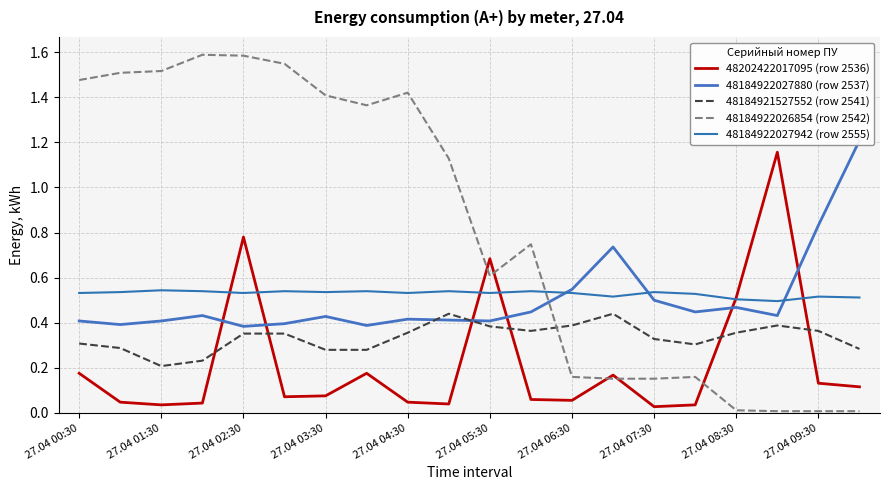

How many intersections are there between 48184922027942 (row 2555) and 48184922026854 (row 2542)?

1